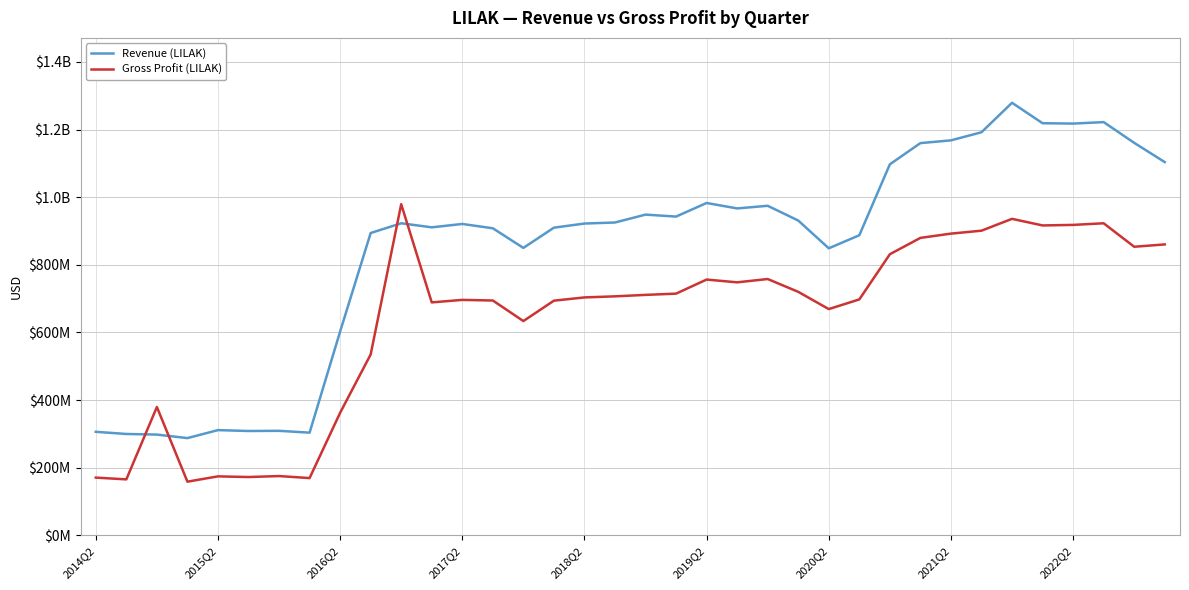

In Revenue (LILAK), how many points are higher than both neighbors (excluding endpoints)?

9